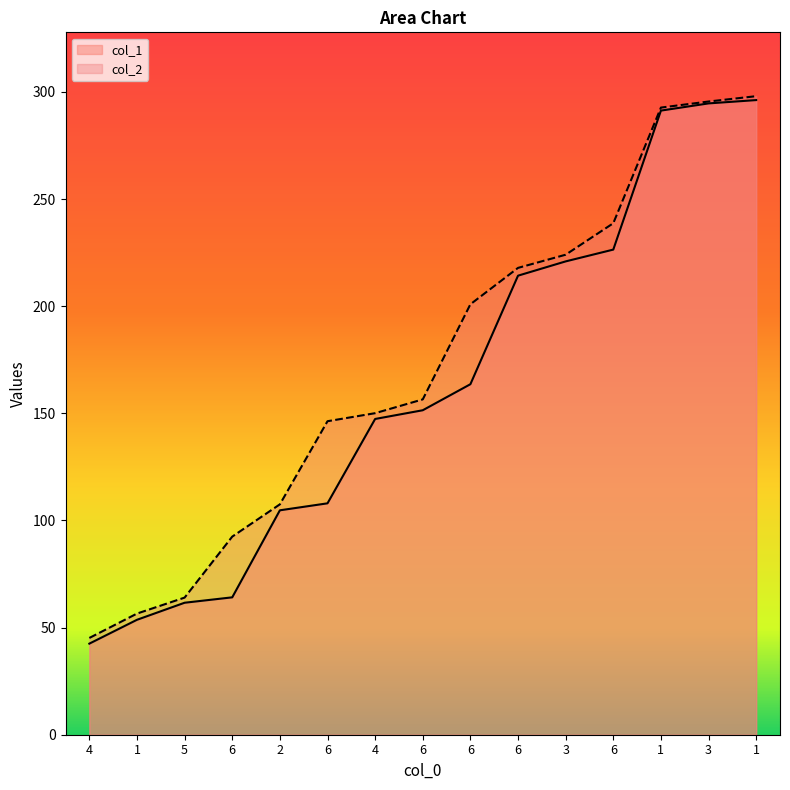

List the series in order of their overall mean, highest first.

col_2, col_1